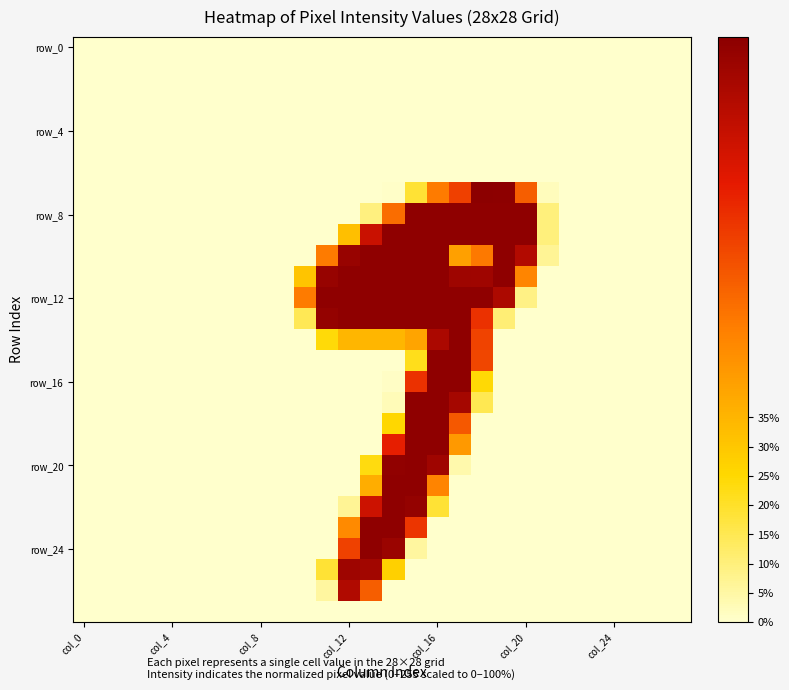

At which category does the chart reach its minimum across all series?

col_0